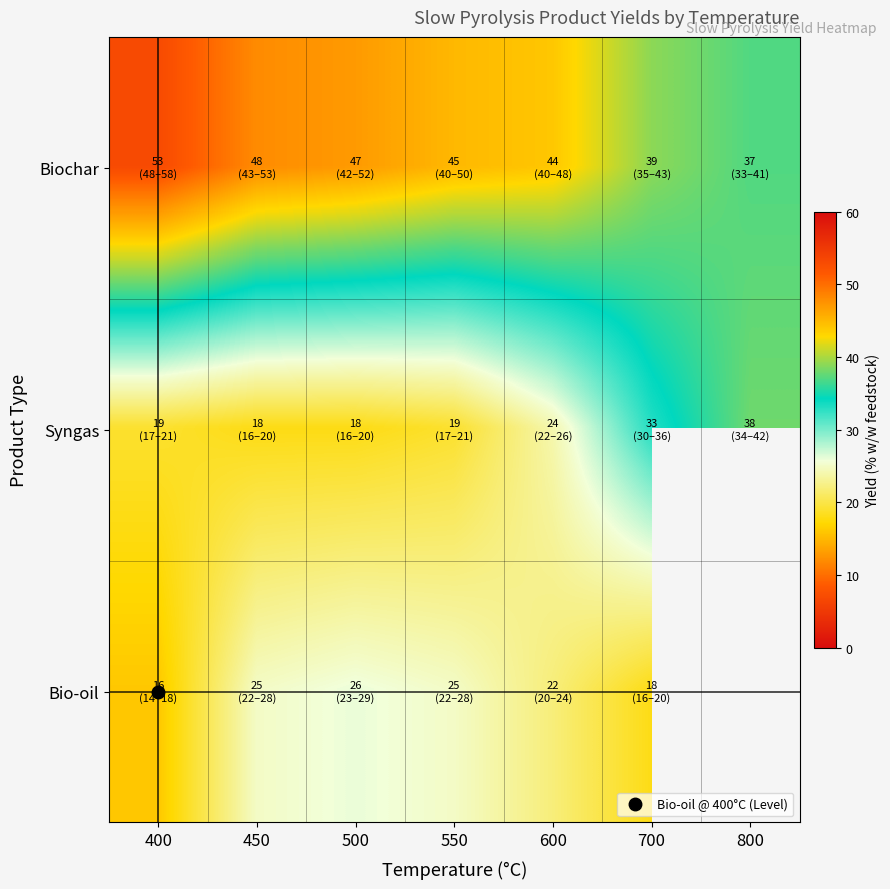

What is the sum of the Bio-oil values at 450 and 550?

50.0